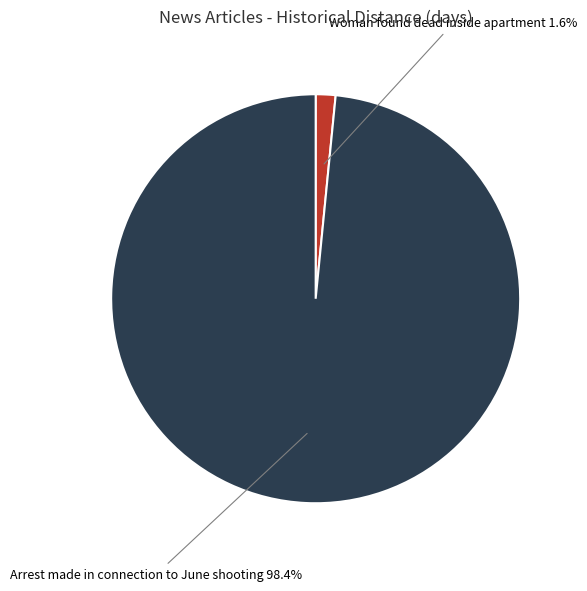

Which category has the biggest portion of the pie?

Arrest made in connection to June shooting